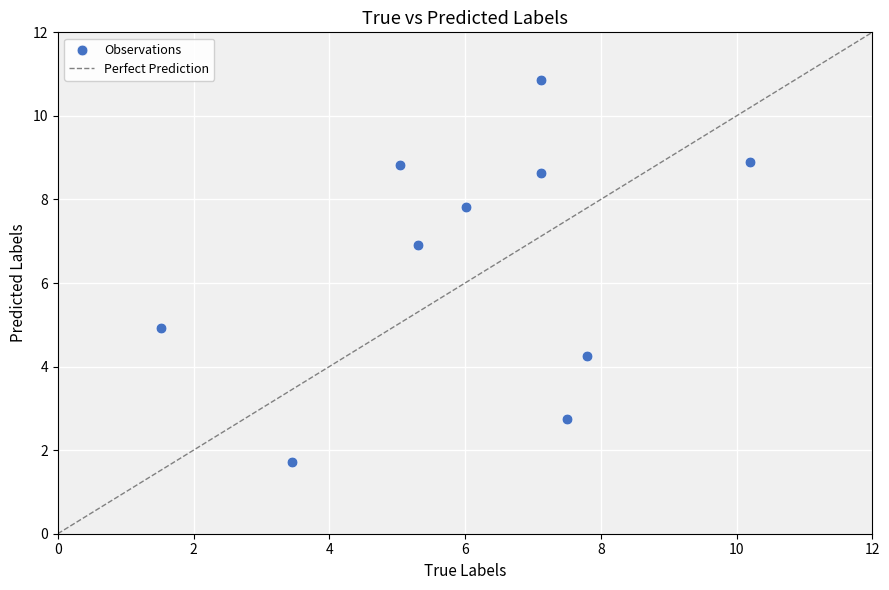

What is the average Y value?

6.6